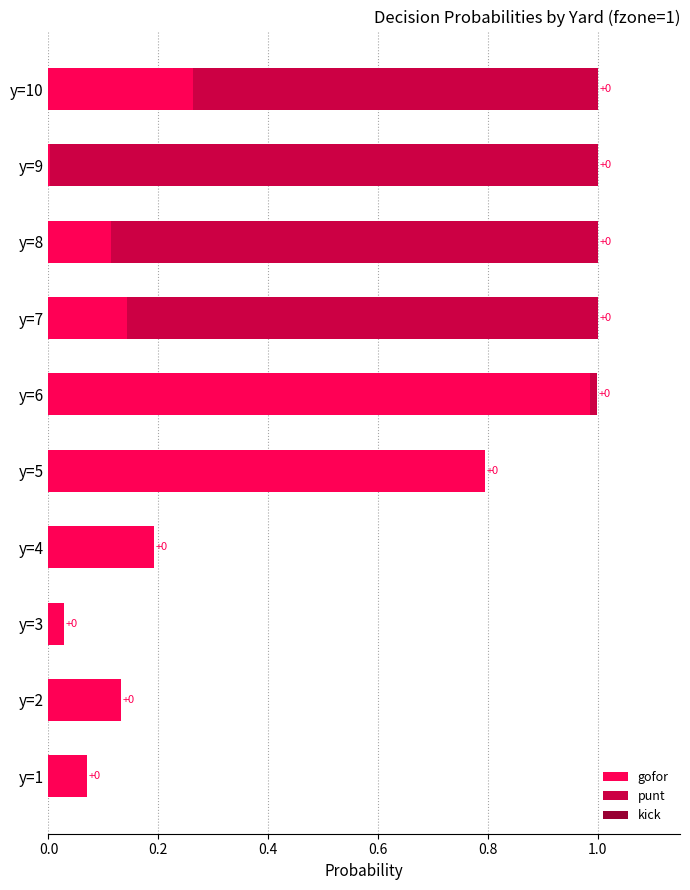

True or false: gofor has a value of 0.1 at y=10.

False